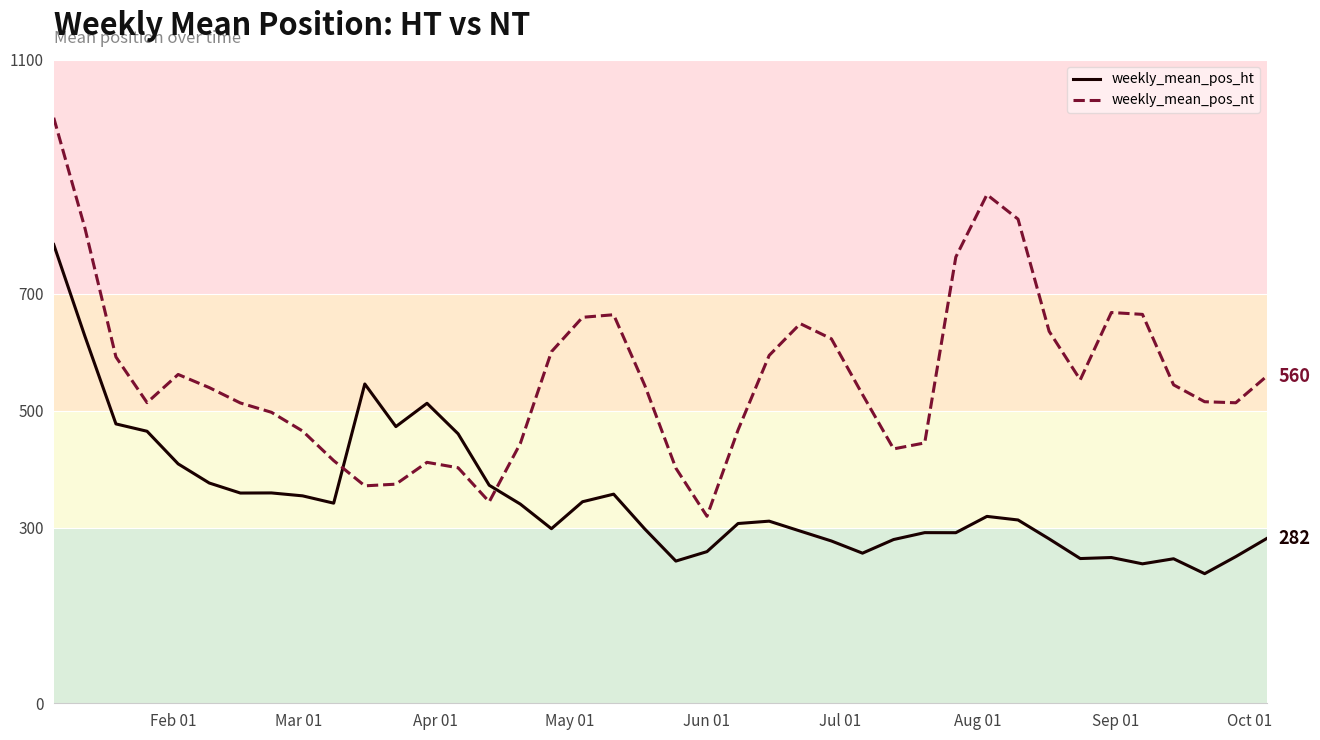

Rank the series by their average value, from highest to lowest.

weekly_mean_pos_nt, weekly_mean_pos_ht